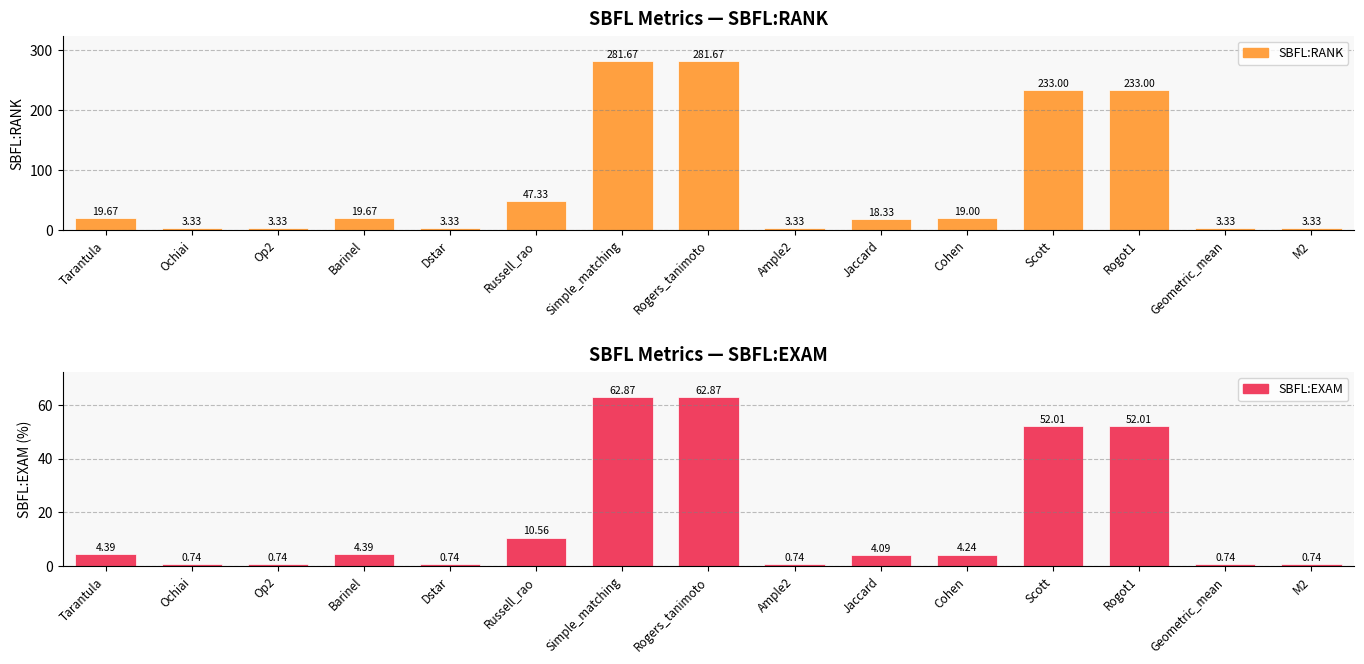

Which series has the largest range (max minus min)?

SBFL:RANK